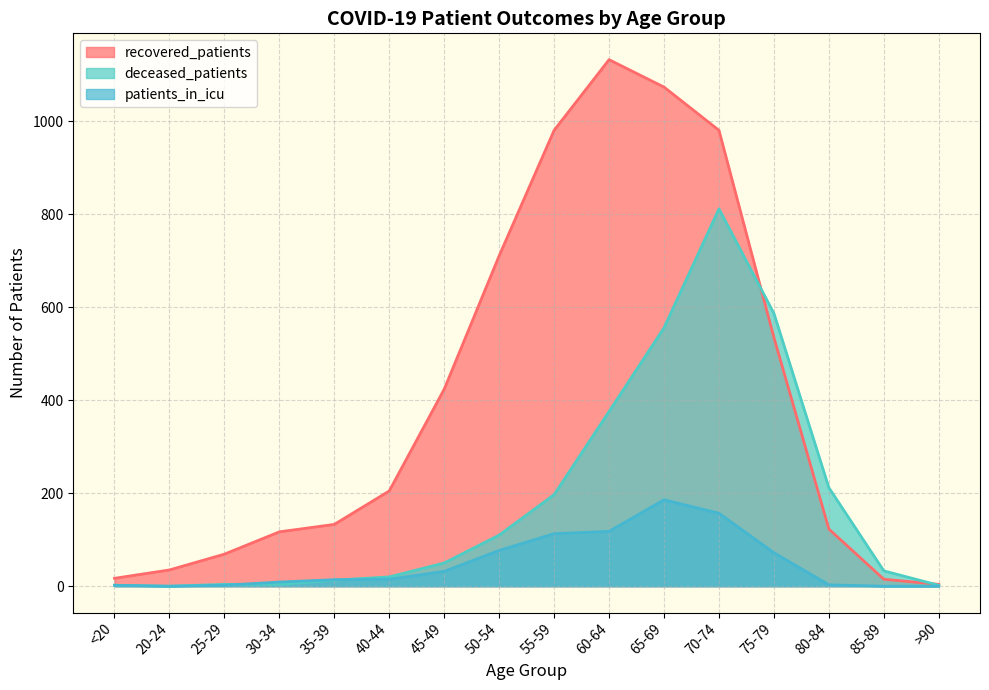

How many lines are shown in the chart?

3